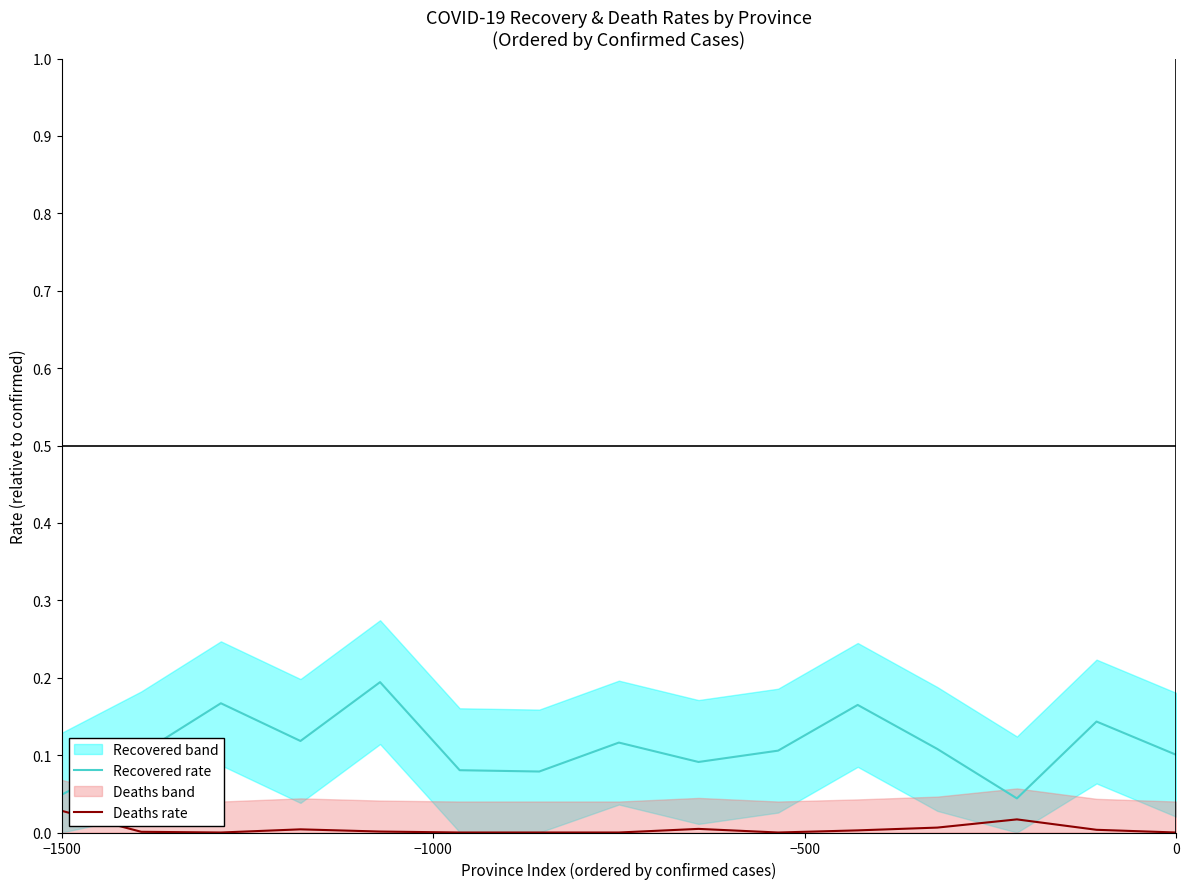

Reading right to left, list all the values displayed in this chart.

Recovered rate: 0.1	0.1	0.0	0.1	0.2	0.1	0.1	0.1	0.1	0.1	0.2	0.1	0.2	0.1	0.0
Deaths rate: 0.0	0.0	0.0	0.0	0.0	0.0	0.0	0.0	0.0	0.0	0.0	0.0	0.0	0.0	0.0